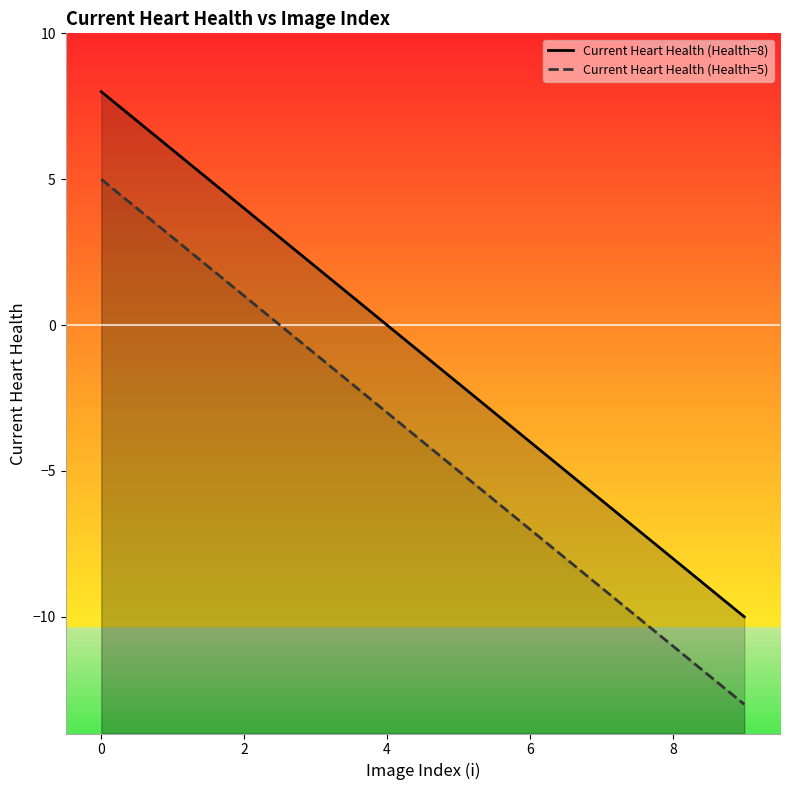

How many positive values does the Current Heart Health (Health=8) series have?

4